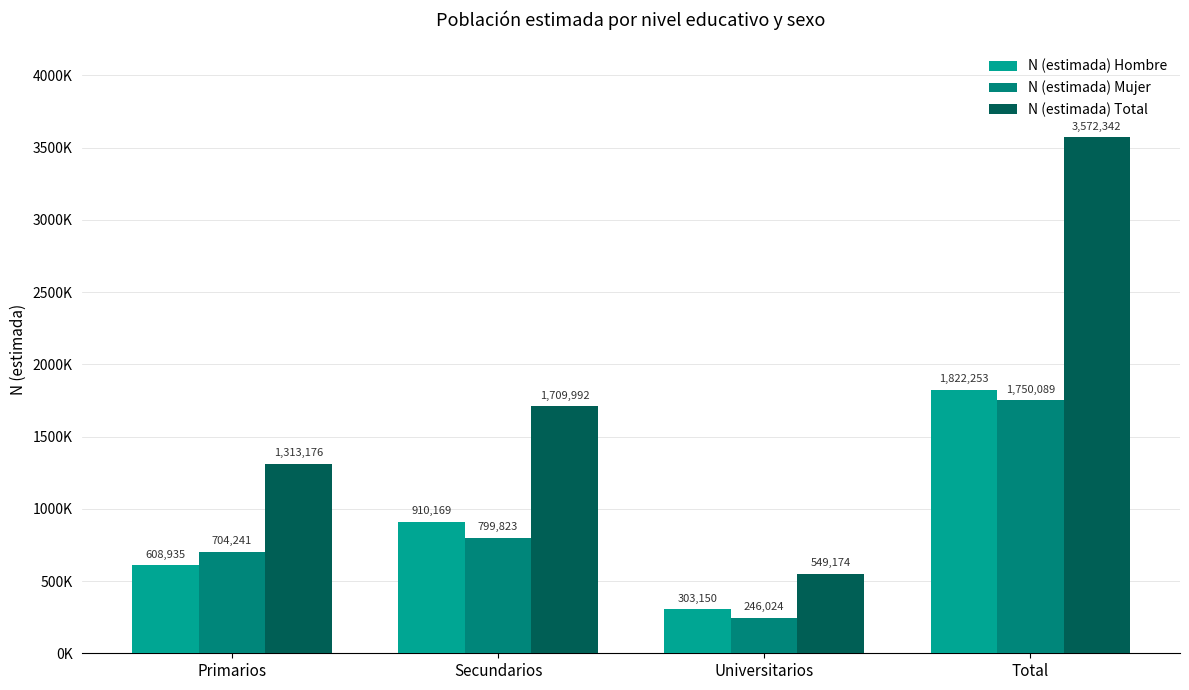

Are the bars horizontal?

No